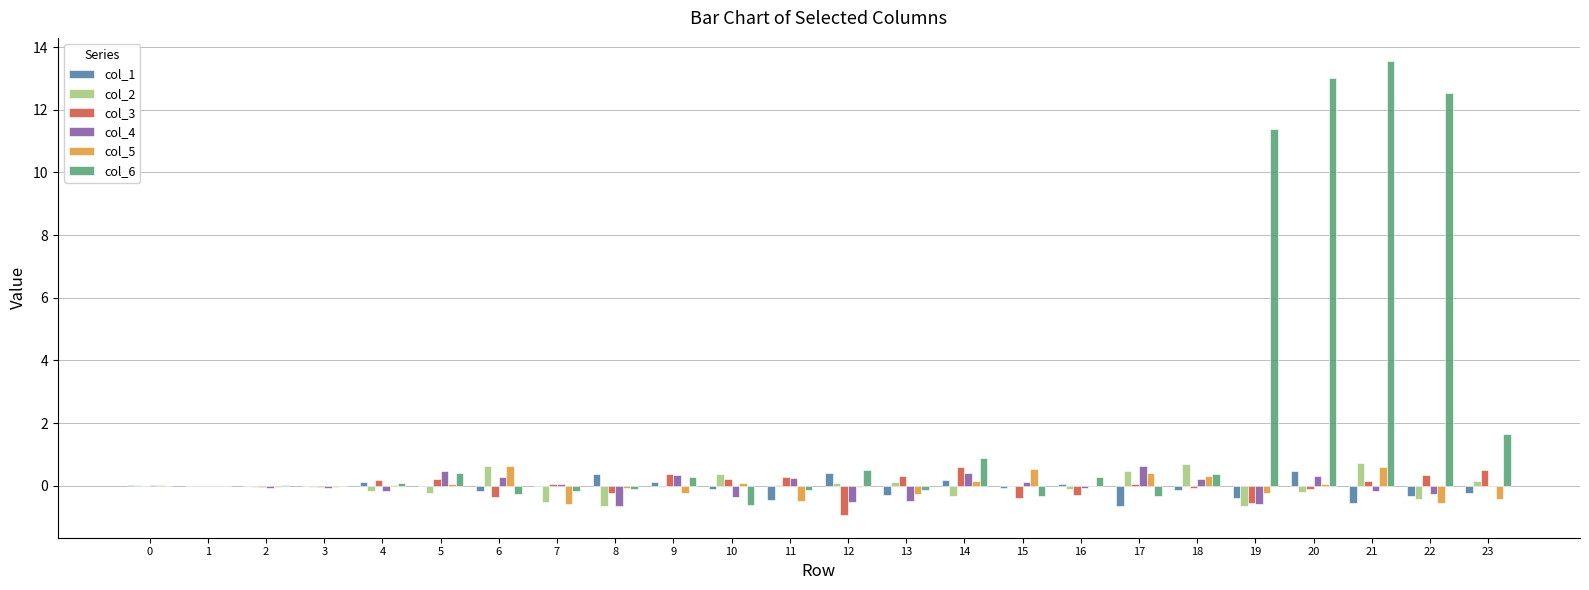

What is the maximum value shown in the chart?

13.6